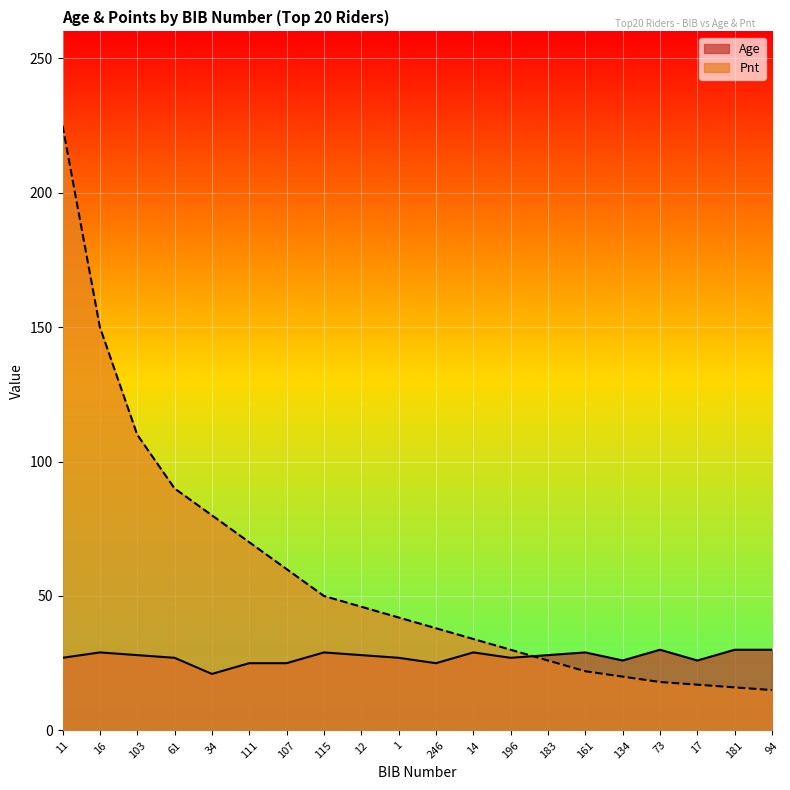

Is the value of Age at 115 greater than the value of Pnt at 134?

Yes